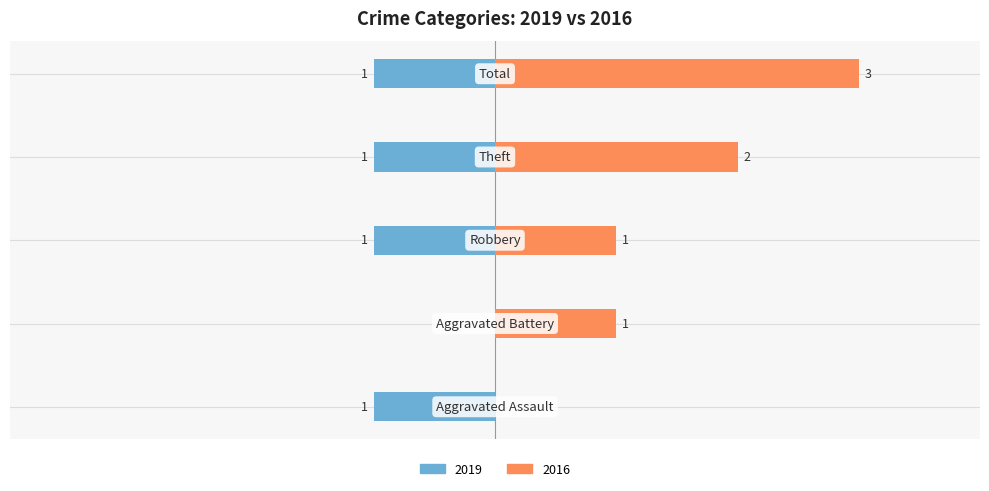

What is the difference between the second highest and minimum values in the 2016 (Right) series?

2